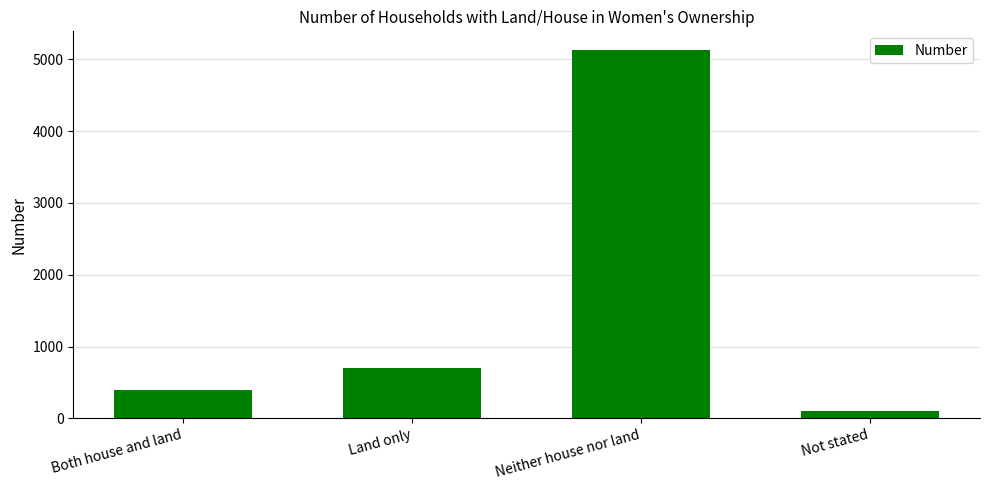

What is the approximate value at Both house and land, to the nearest 50?

400